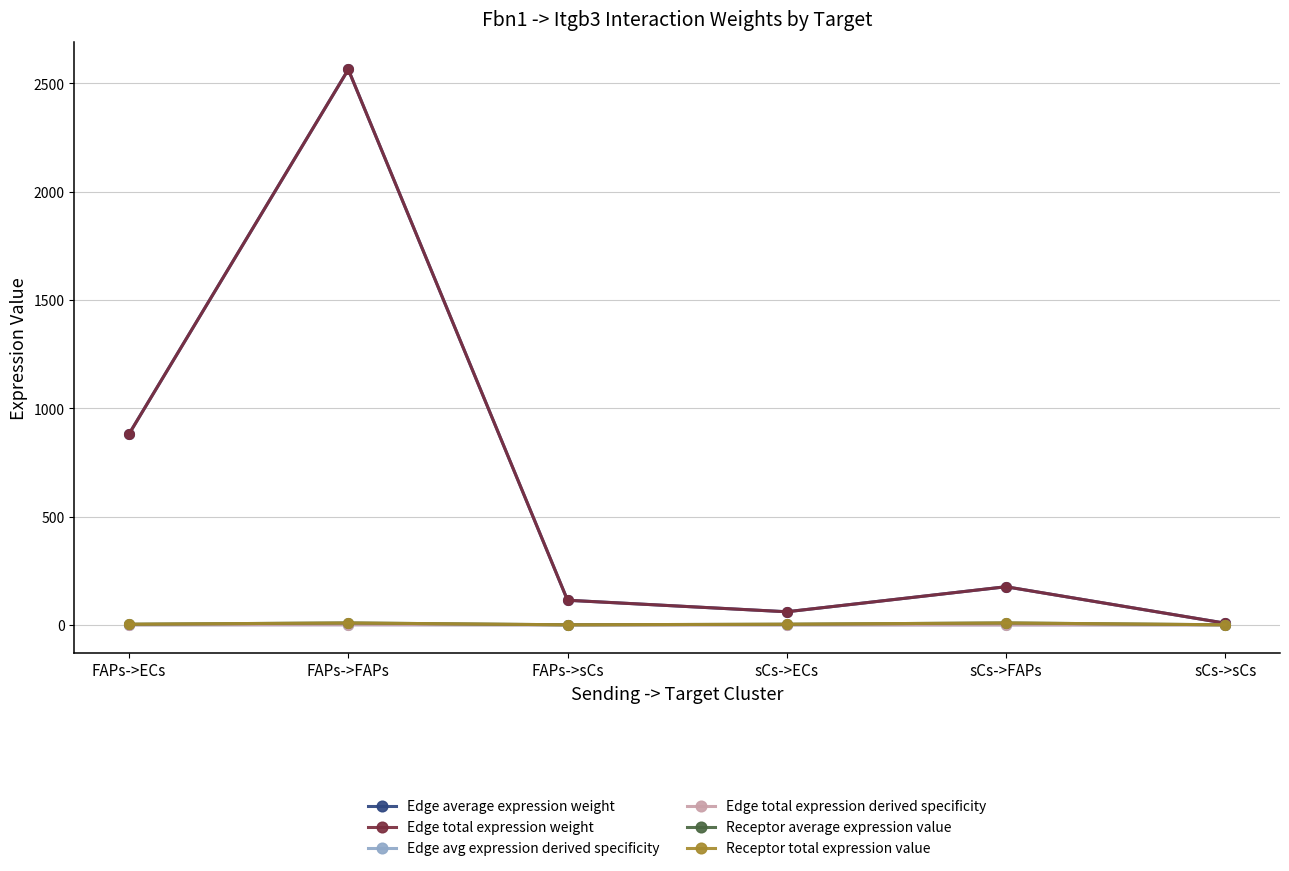

True or false: Edge avg expression derived specificity and Receptor total expression value intersect in this chart.

False